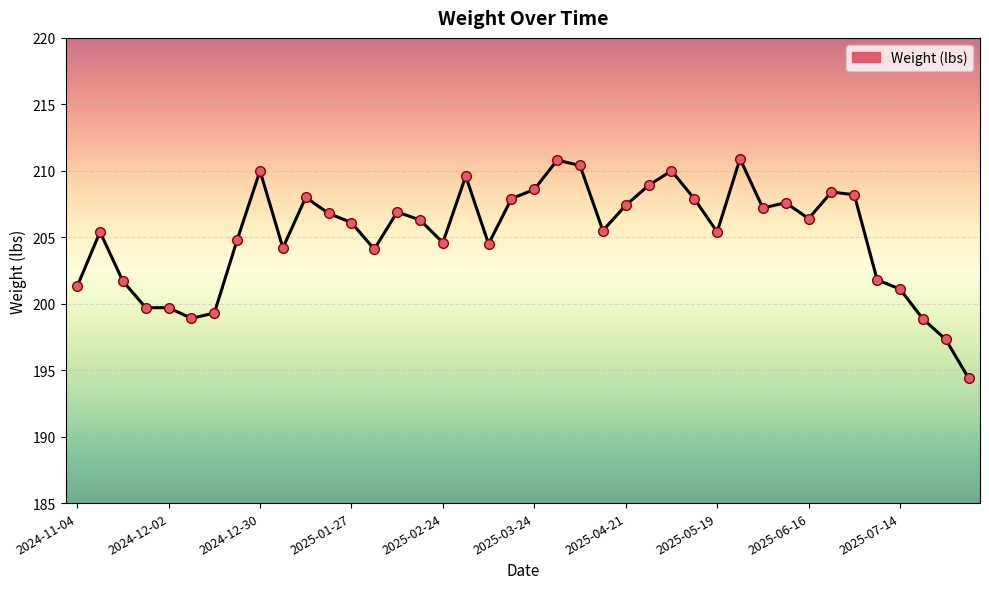

What is the smallest value displayed?

194.4